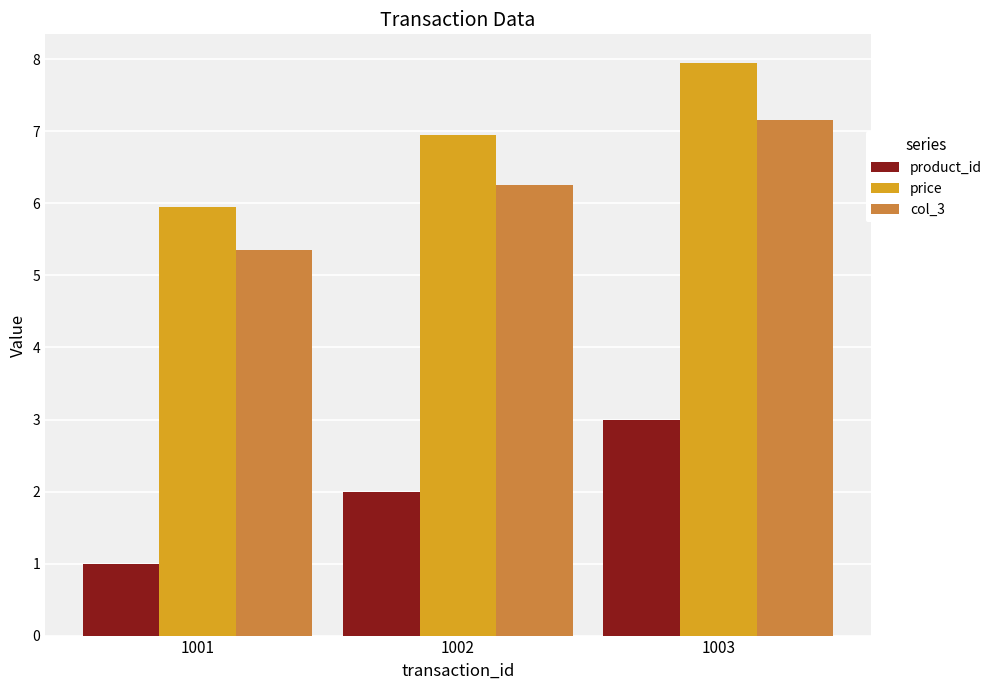

What is the maximum value shown in the chart?

8.0